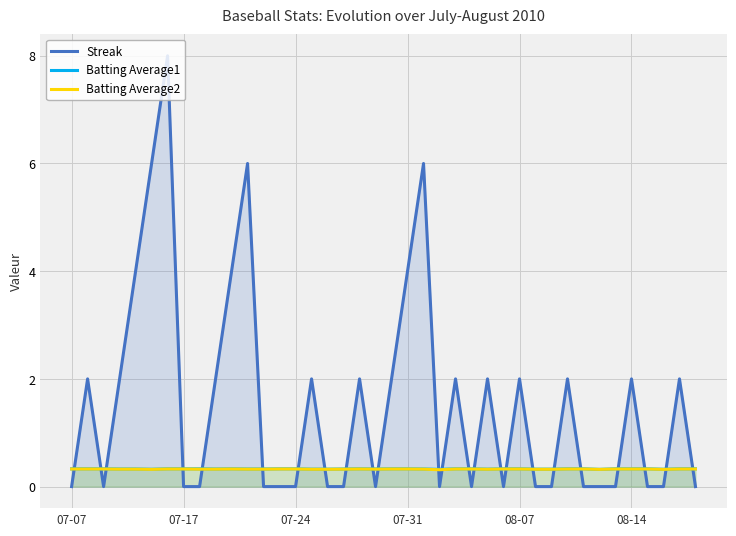

At 22, list the series in order from smallest to largest.

Batting Average2, Batting Average1, Streak